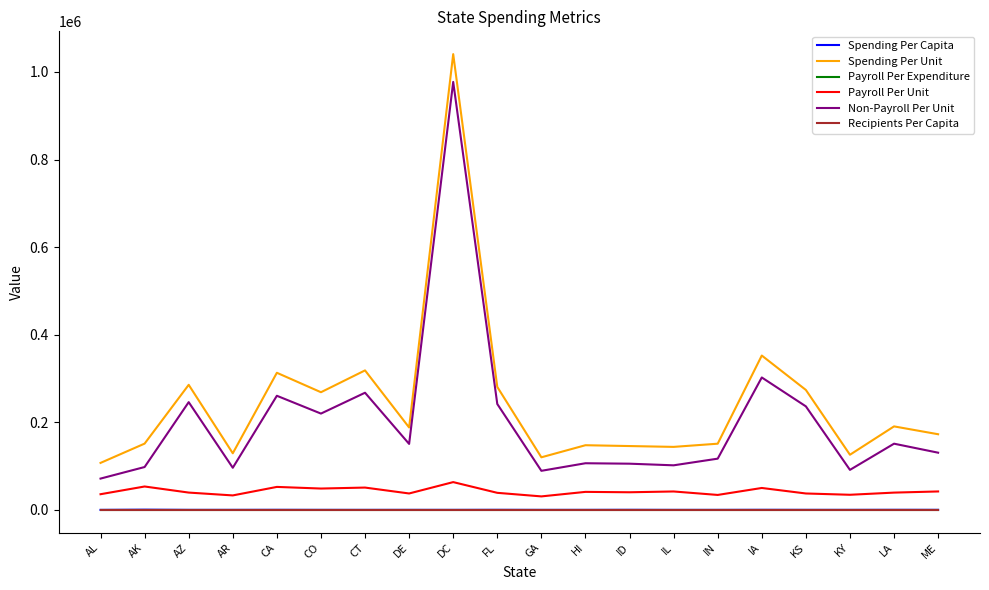

Is the value of Payroll Per Unit at FL greater than the value of Payroll Per Expenditure at LA?

Yes